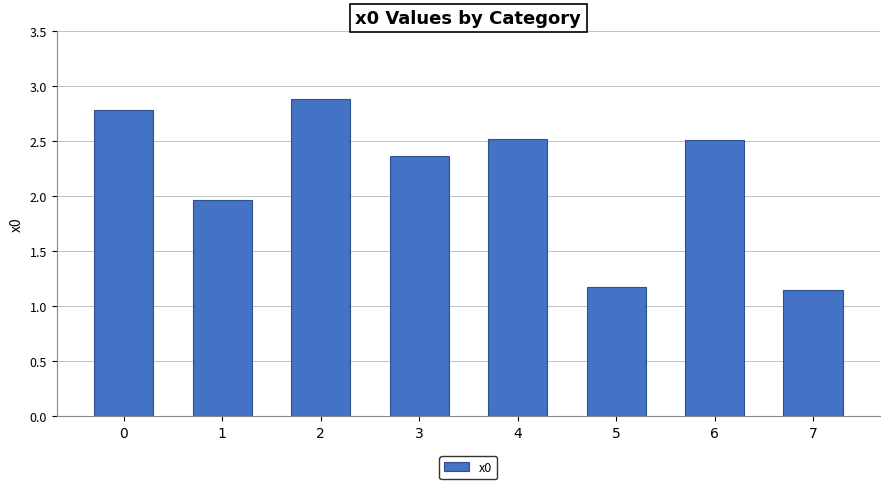

What is the change in value from 6 to 7?

-1.4